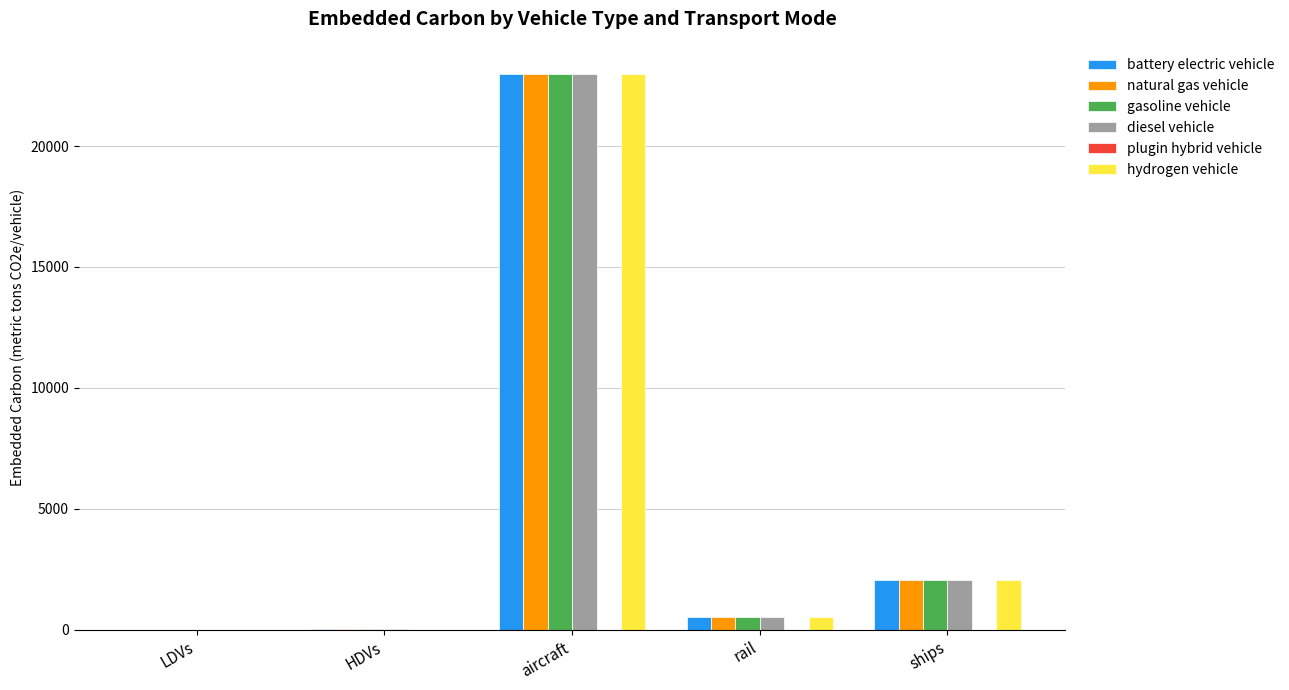

What is the sum of the natural gas vehicle values at aircraft and rail?

23511.2